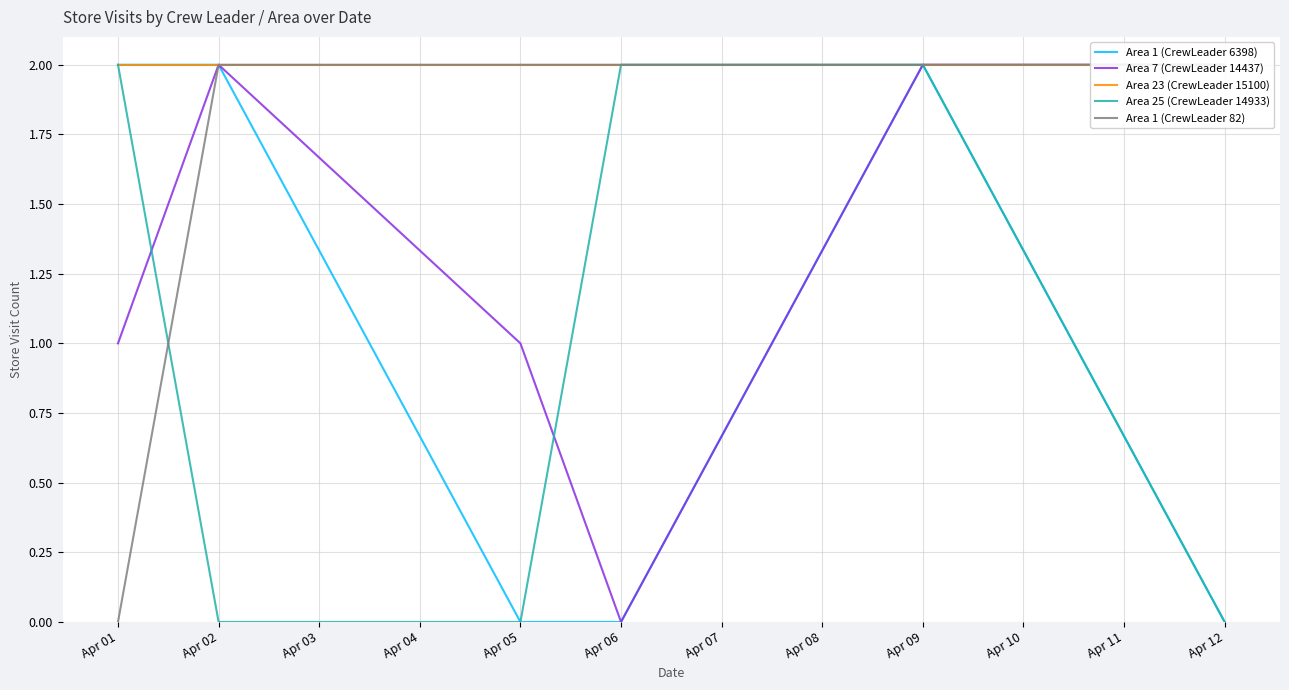

At how many categories does at least one series exceed 1?

6